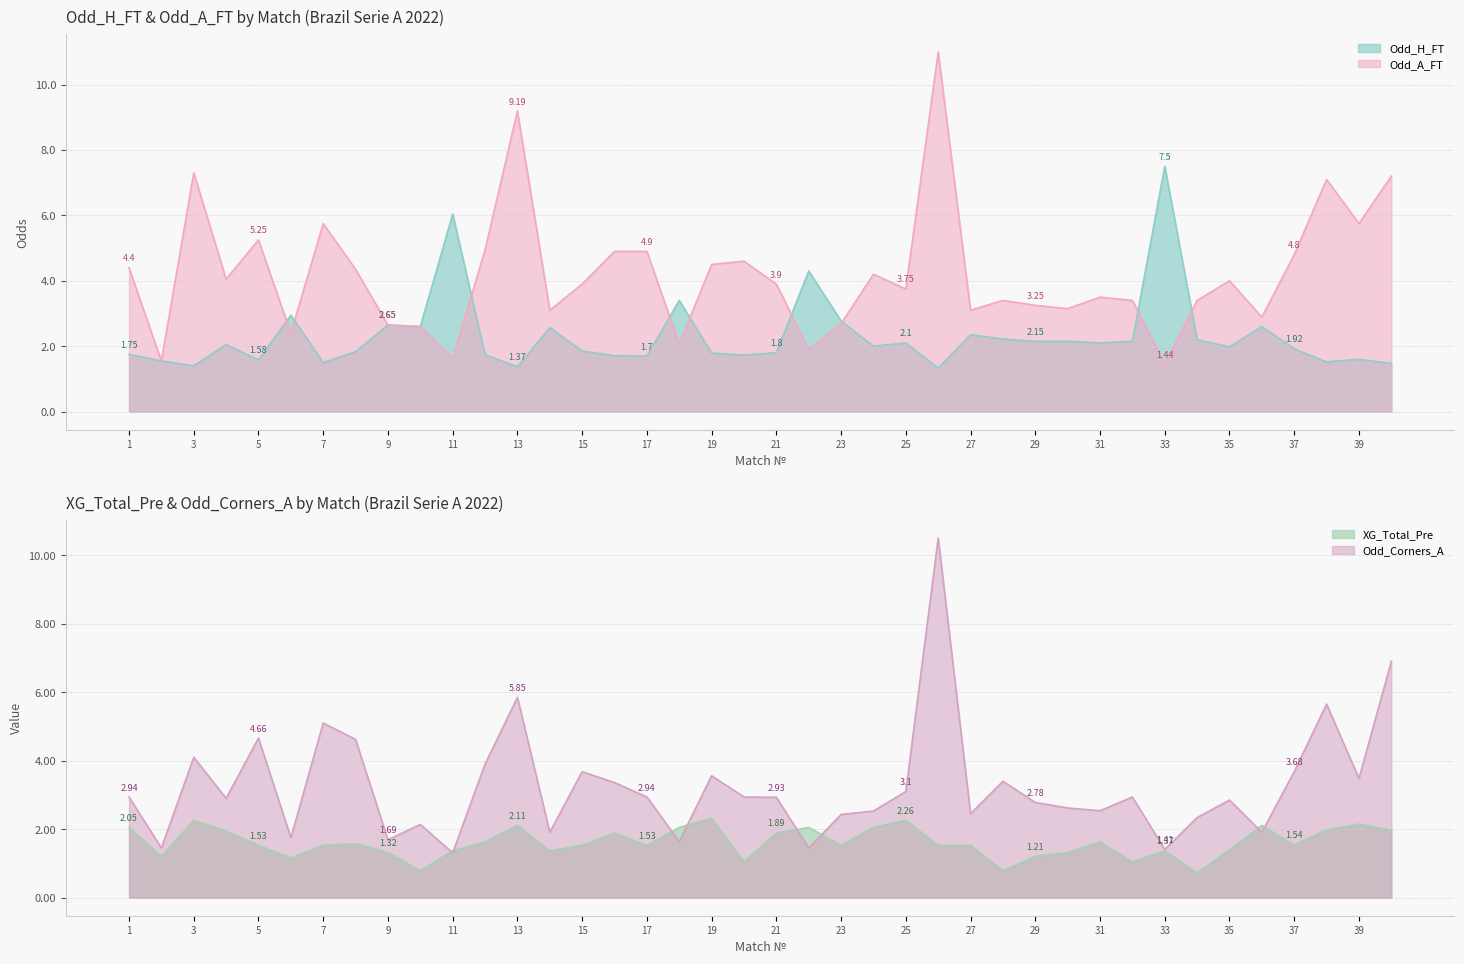

What is the maximum value shown in the chart?

11.0